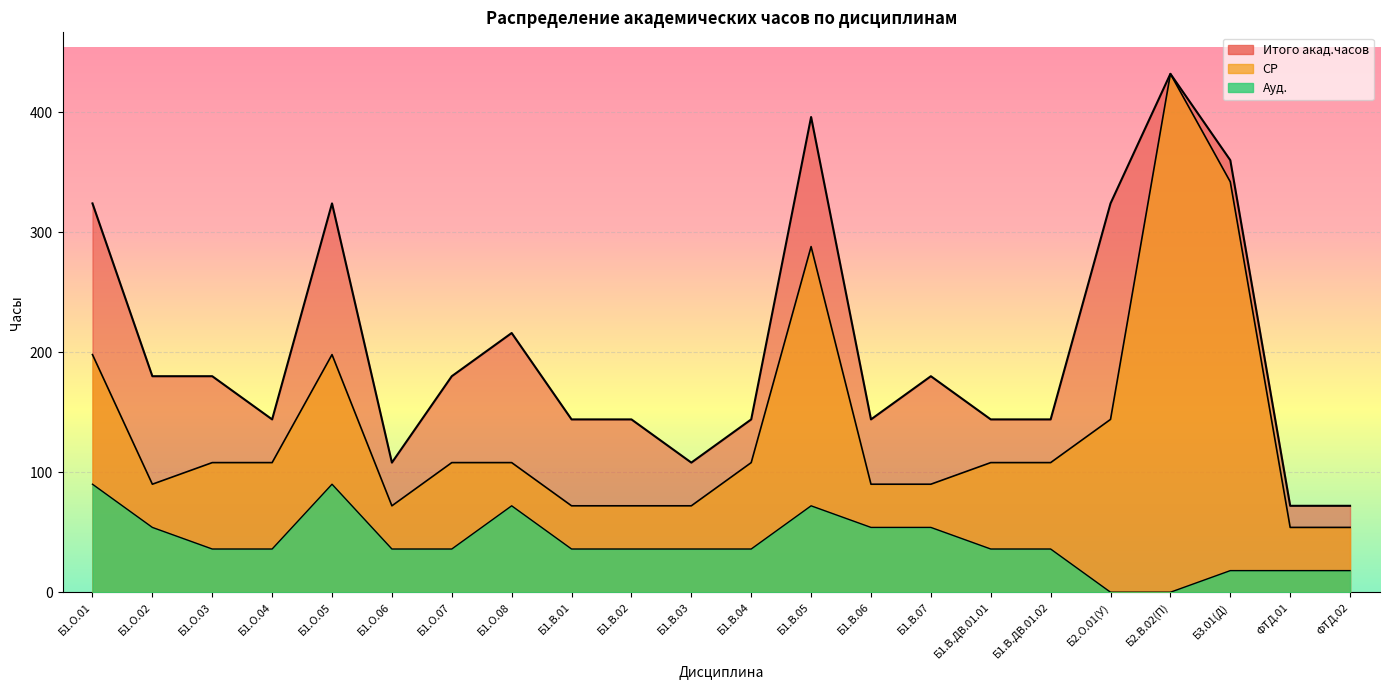

What are all the series names shown in the legend?

Итого акад.часов, Ауд., СР